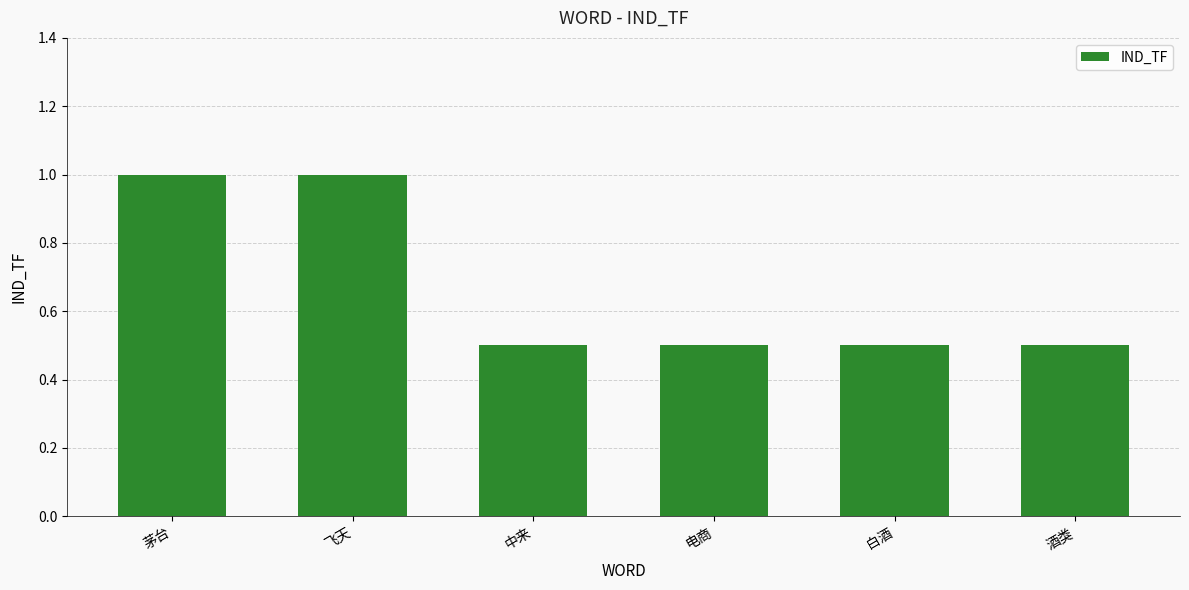

What is the difference between the maximum and minimum values?

0.5